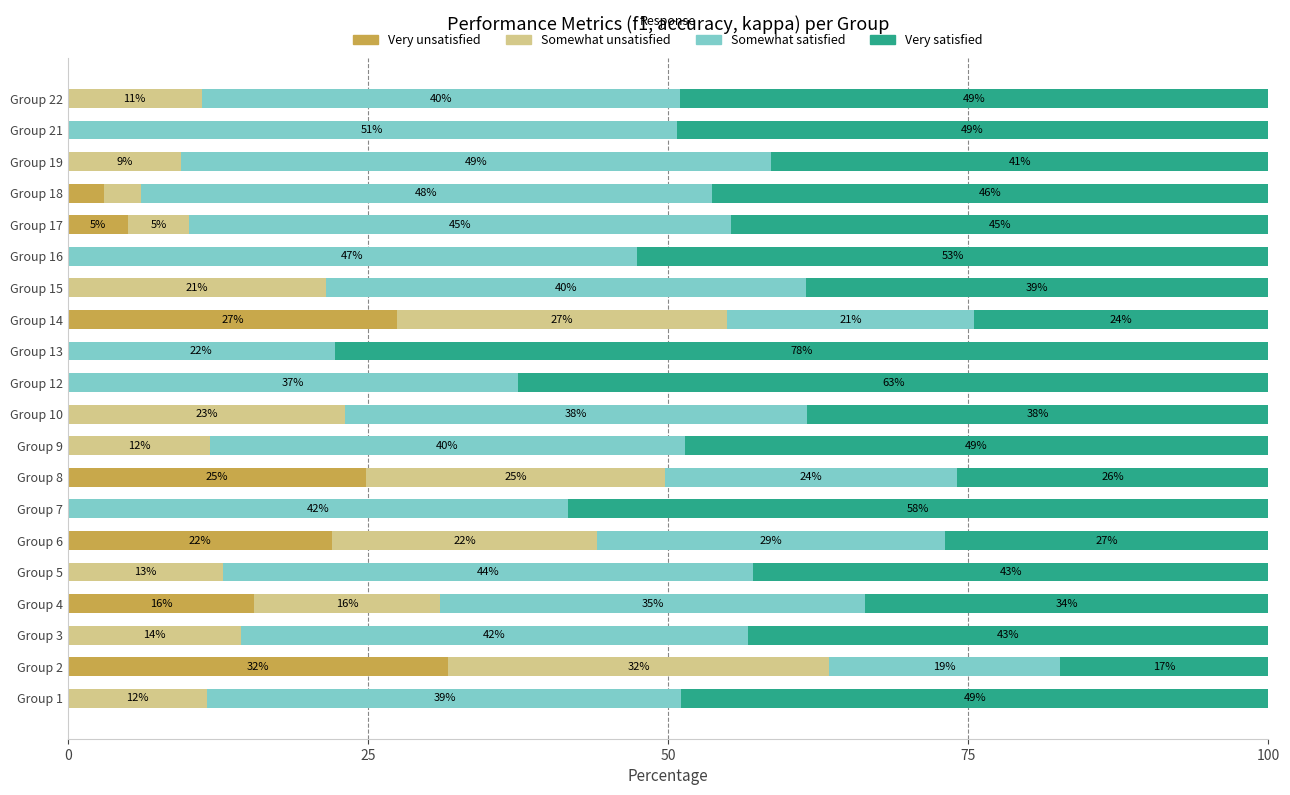

What is the value of the Somewhat unsatisfied bar at the 16th from the left?

5.0